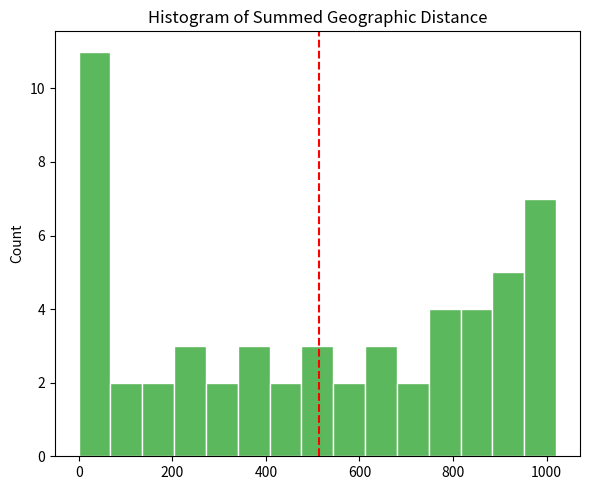

Around what value on the x-axis is the tallest bar? Give the approximate position of its centre, as read against the axis.

40